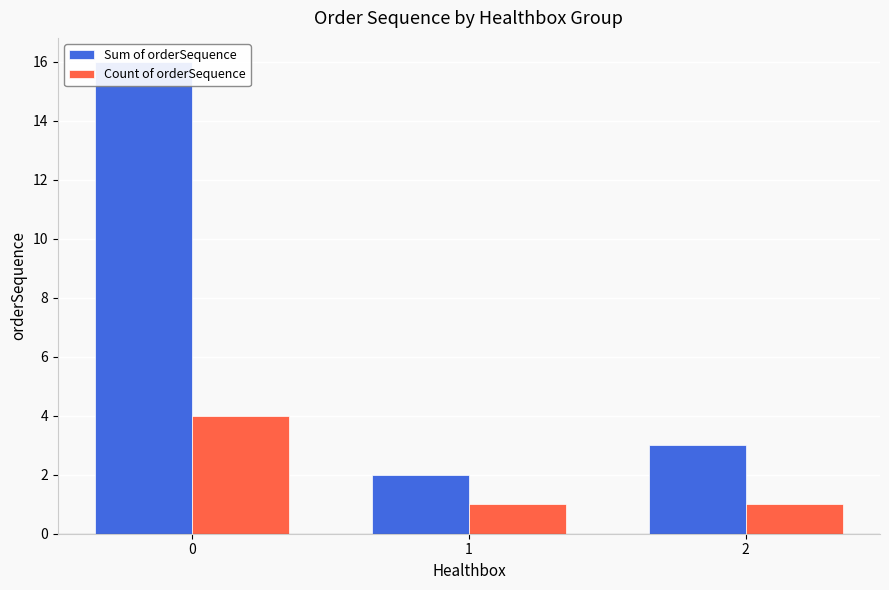

Reading left to right, what are all the values shown in this chart?

Sum of orderSequence: 0=16	1=2	2=3
Count of orderSequence: 0=4	1=1	2=1